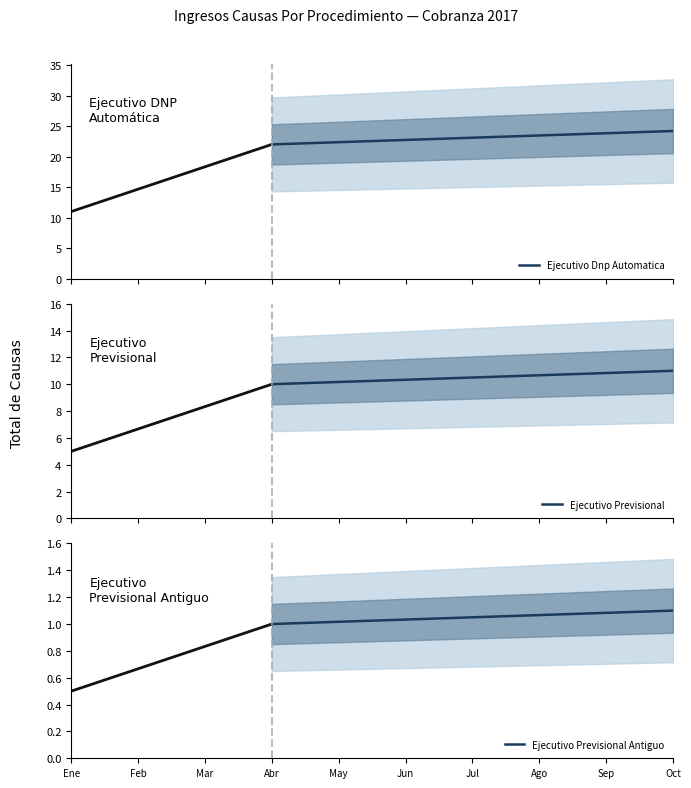

What is the minimum value for Ejecutivo Previsional?

10.0